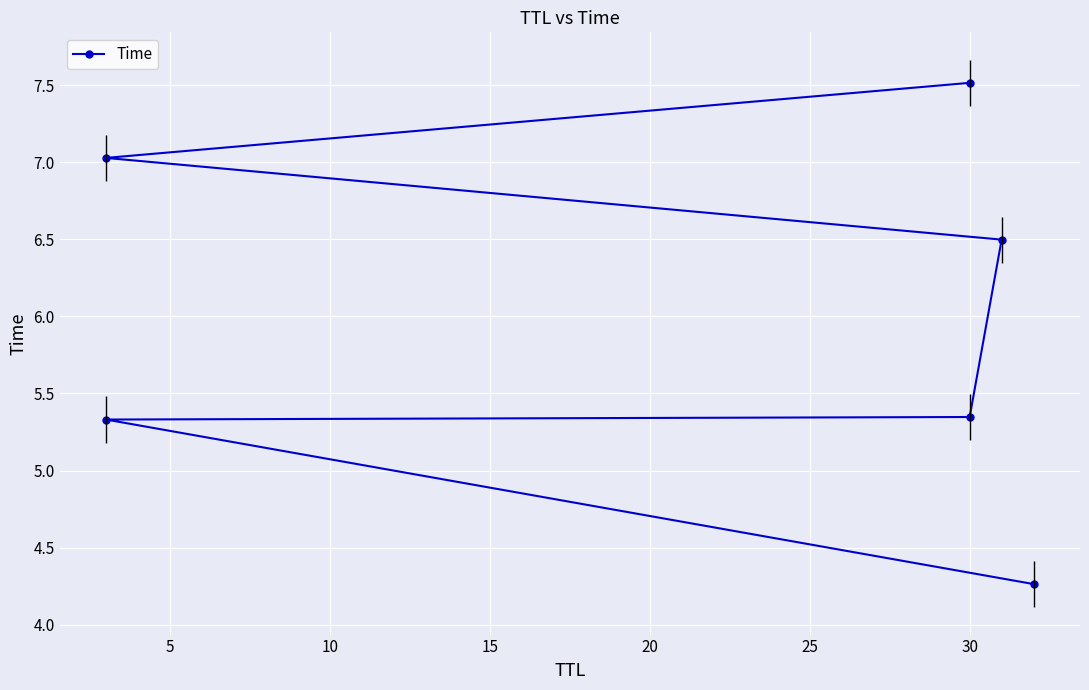

What is the change in value from 10 to 20?

+1.7